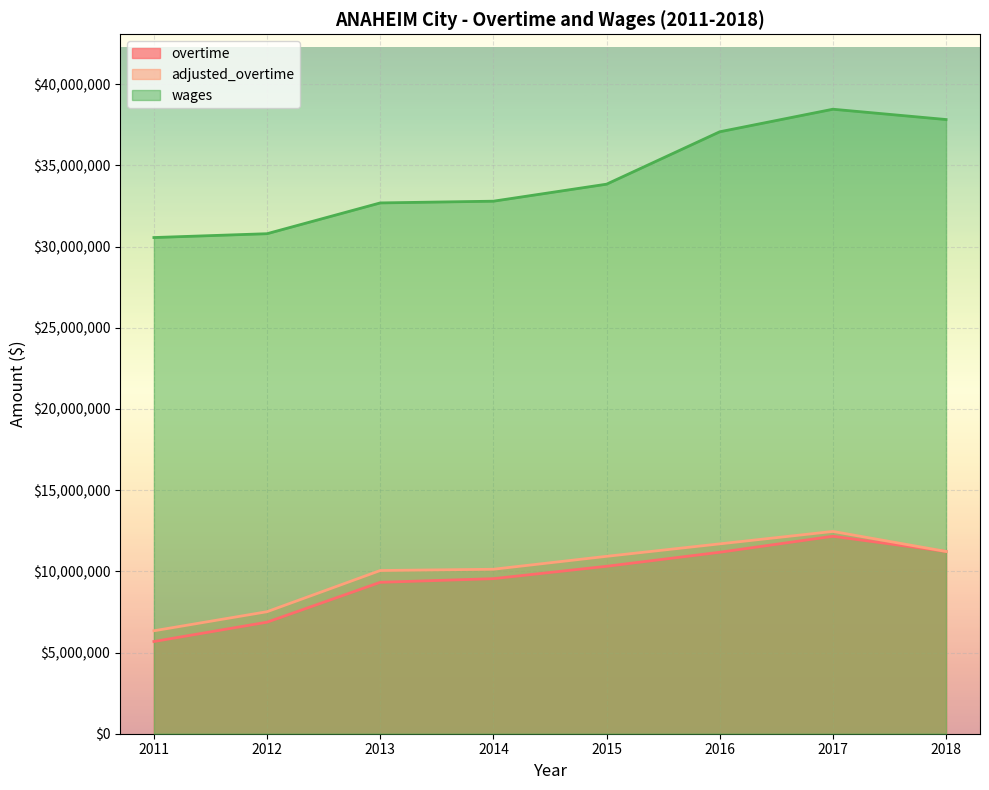

The wages series shows 37076738.0 at 2016. True or false?

True